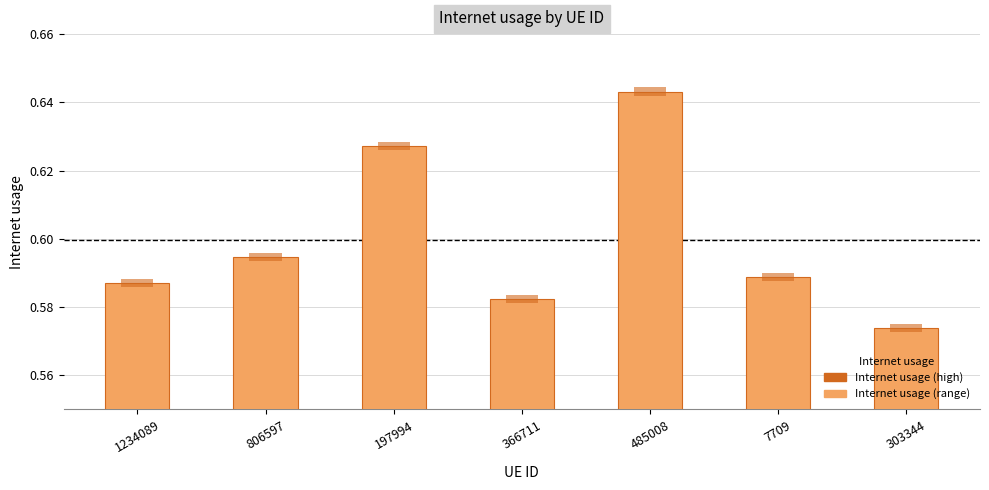

List the labels in order of value, largest first.

485008, 197994, 806597, 7709, 1234089, 366711, 303344